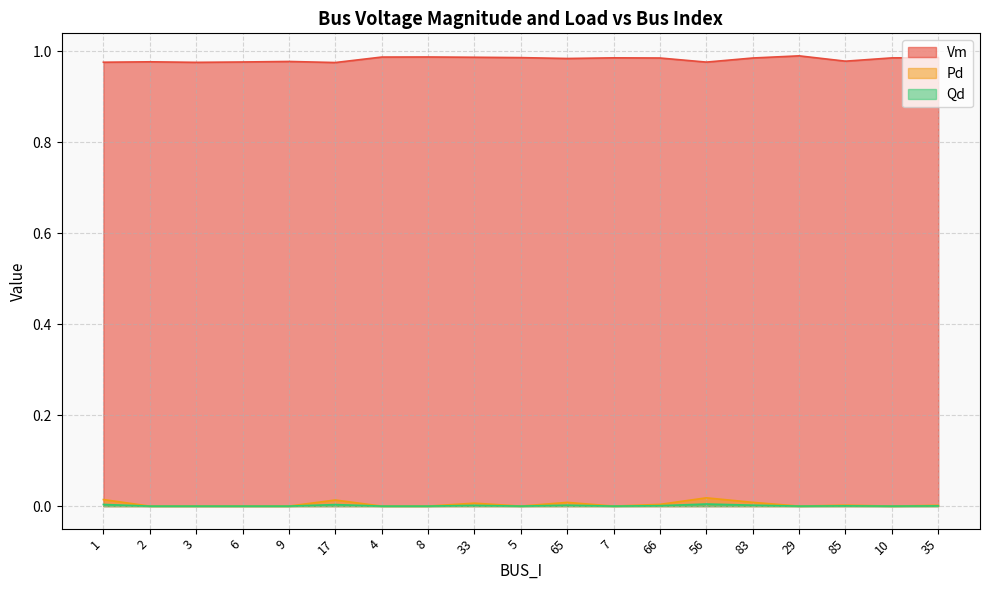

The Vm series shows 0.5 at 10. True or false?

False